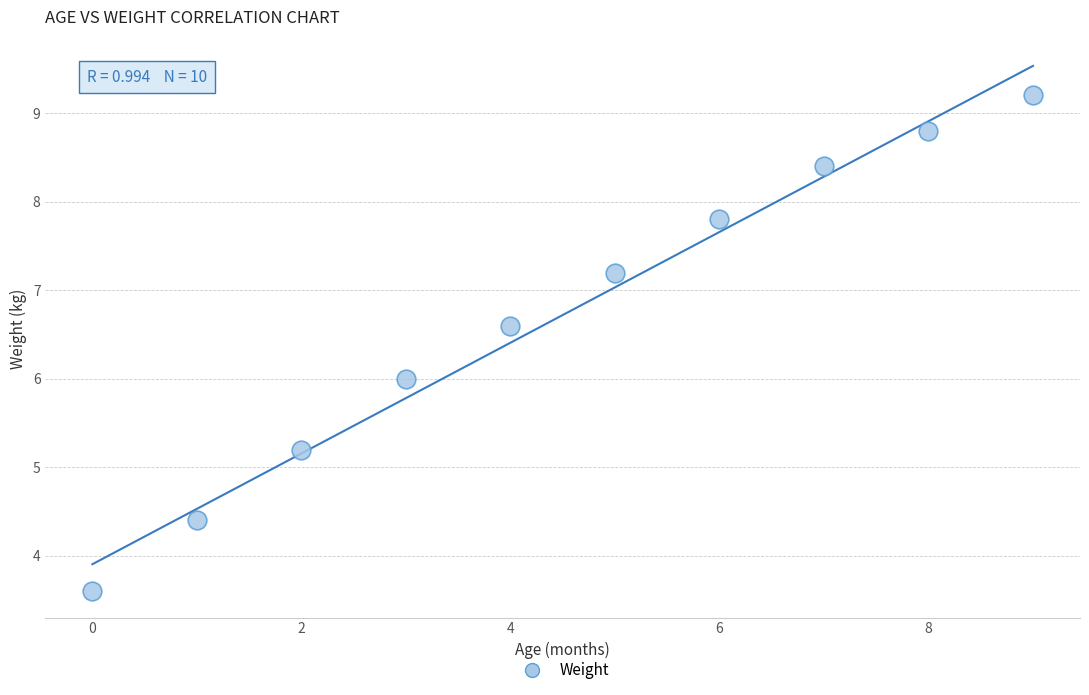

What is the average Y value?

6.7